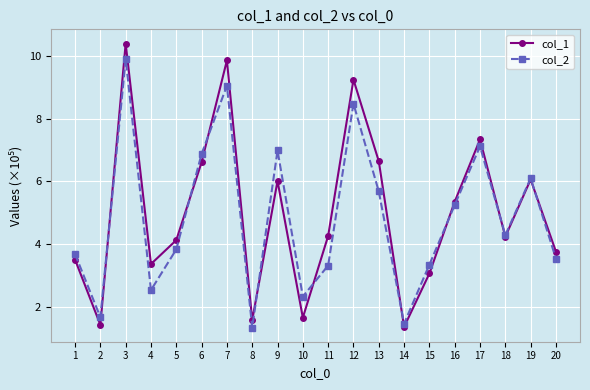

Rank the series by their average value, from lowest to highest.

col_2, col_1